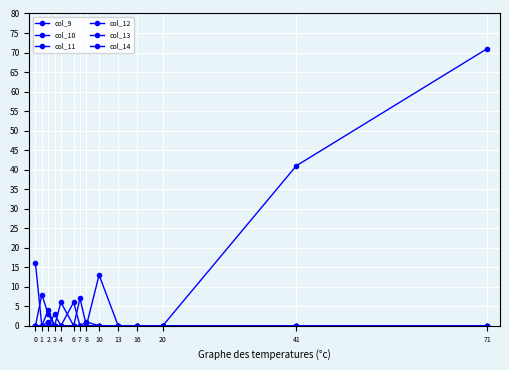

How many data points does each series have?

14